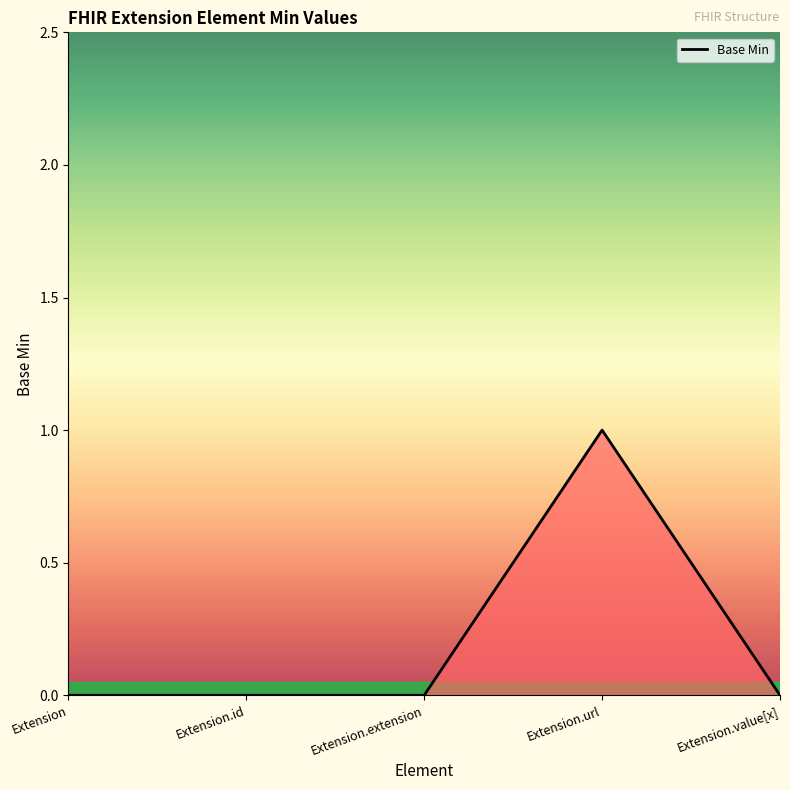

Reading left to right, extract all data points from this chart.

Extension=0	Extension.id=0	Extension.extension=0	Extension.url=1	Extension.value[x]=0